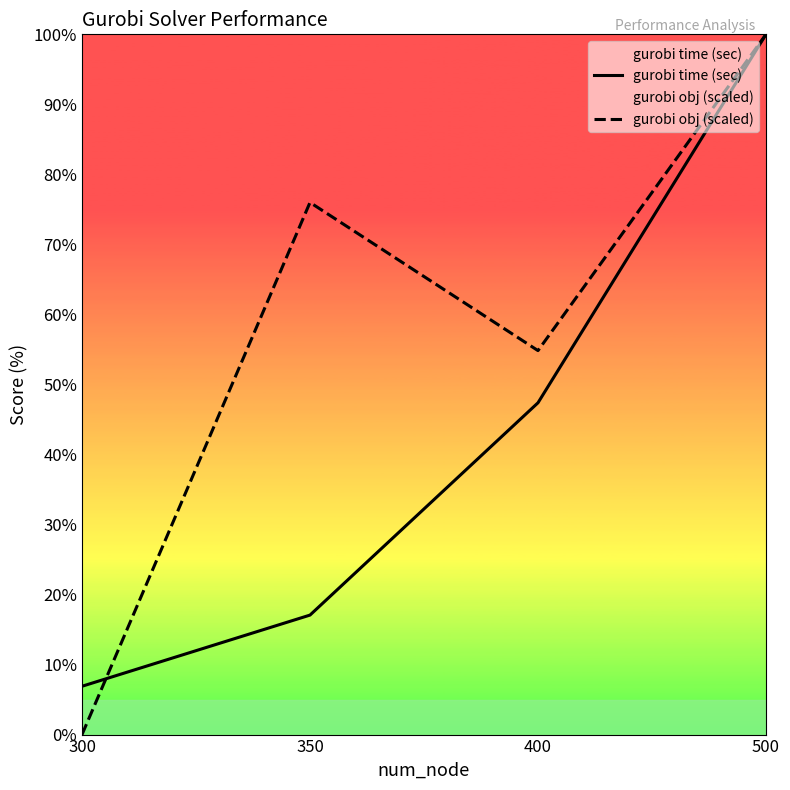

What is the value of the gurobi obj (scaled) point at the 2nd from the left?

76.0